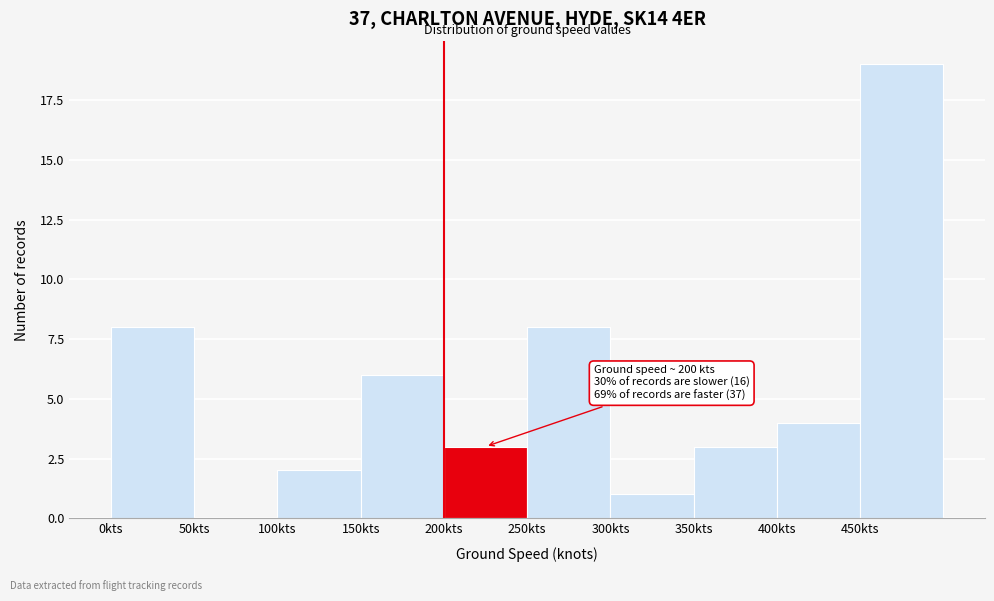

Which range on the x-axis has the tallest bar?

450 to 500